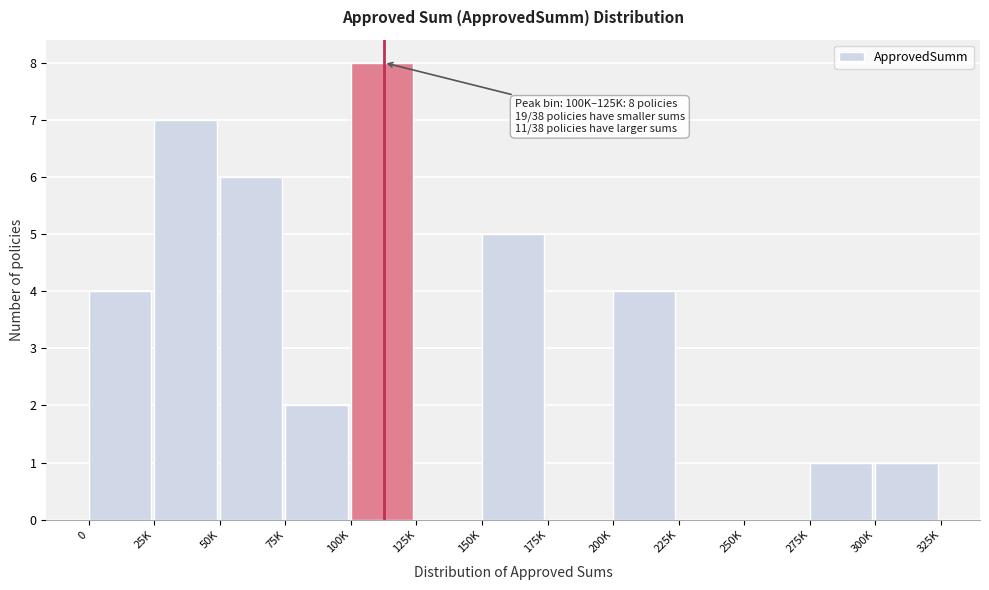

Reading left to right, extract all data points from this chart.

0=4	25K=7	50K=6	75K=2	100K=8	125K=0	150K=5	175K=0	200K=4	225K=0	250K=0	275K=1	300K=1